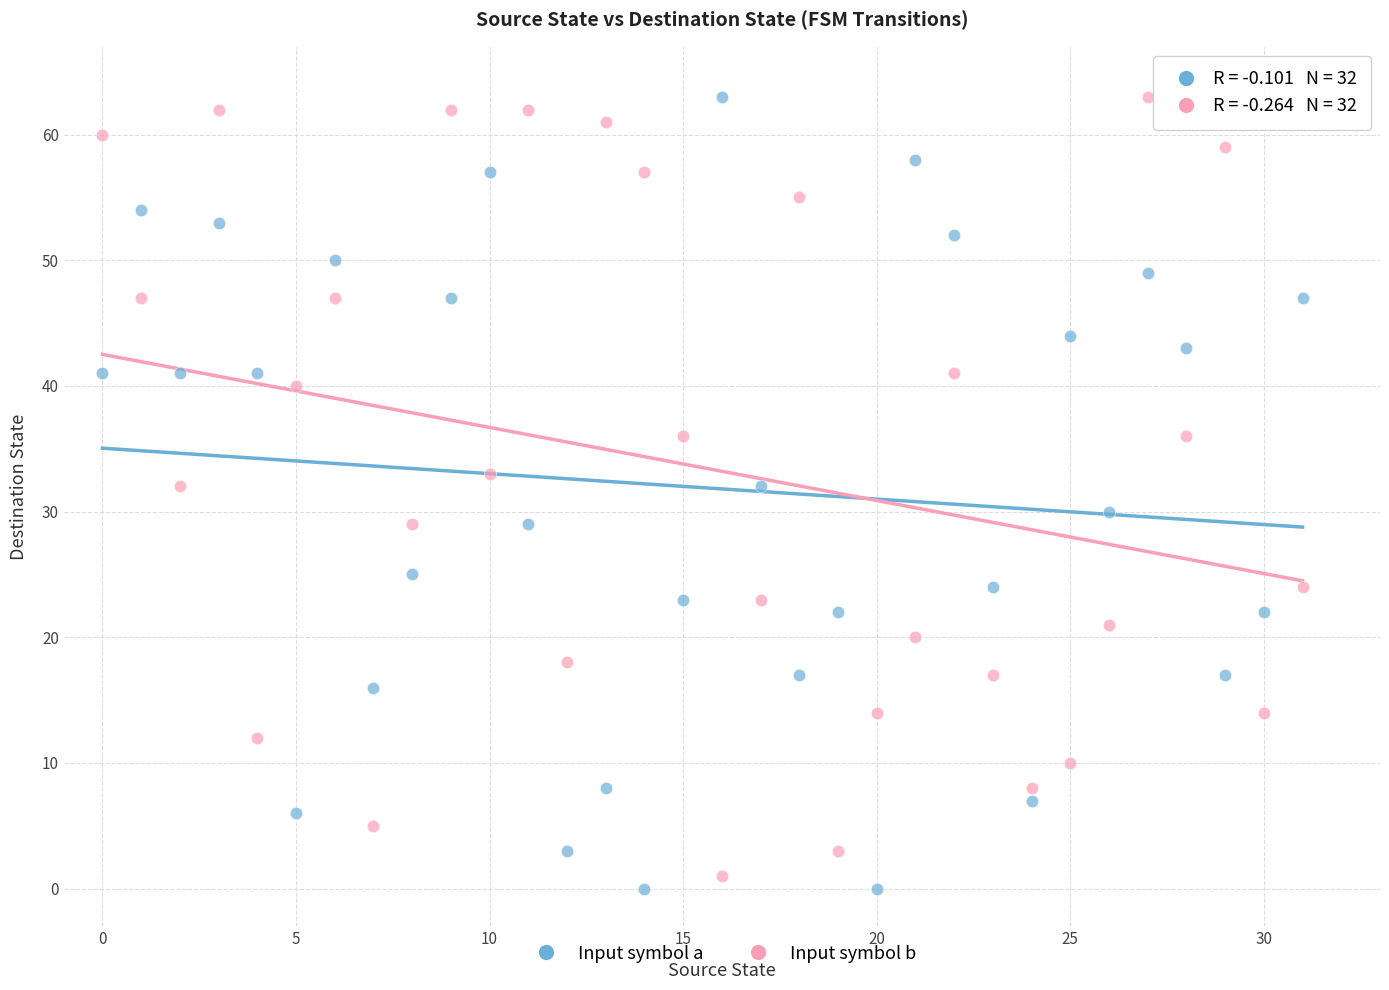

Across all data points, what is the range of Y values (max minus min)?

63